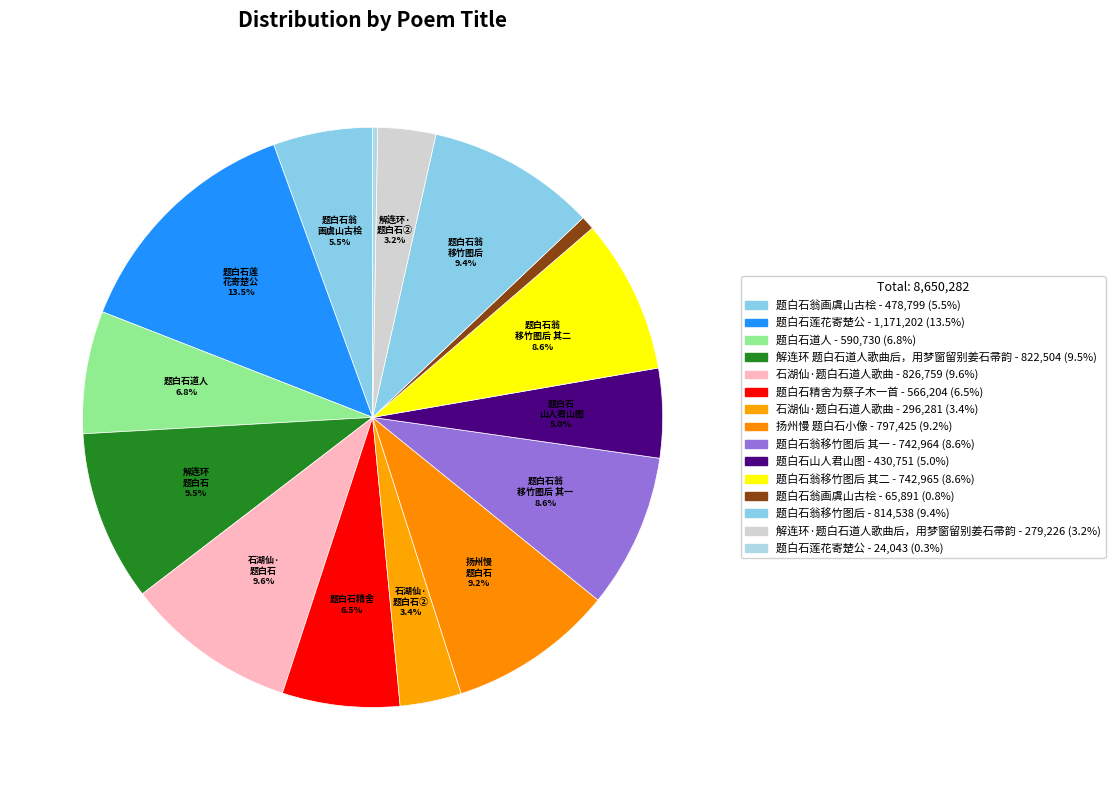

Count the number of slices in the pie.

15